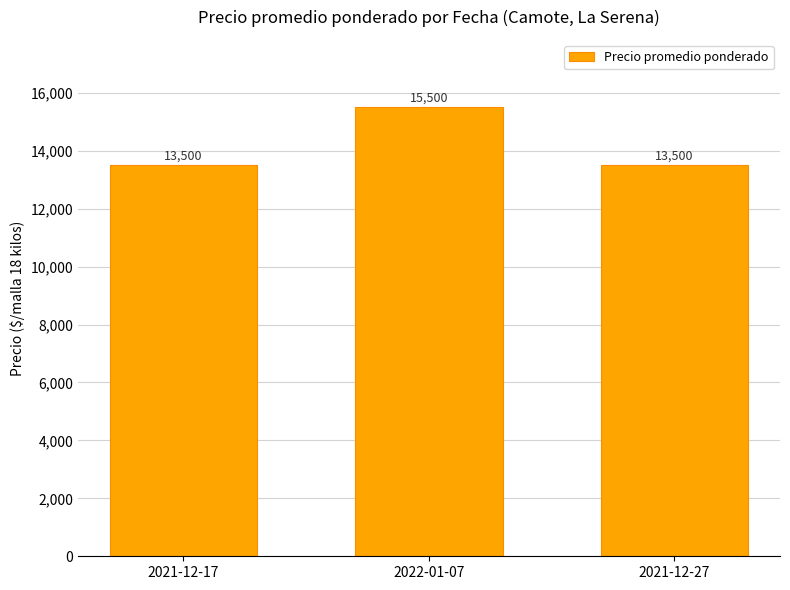

Does the chart contain stacked bars?

No